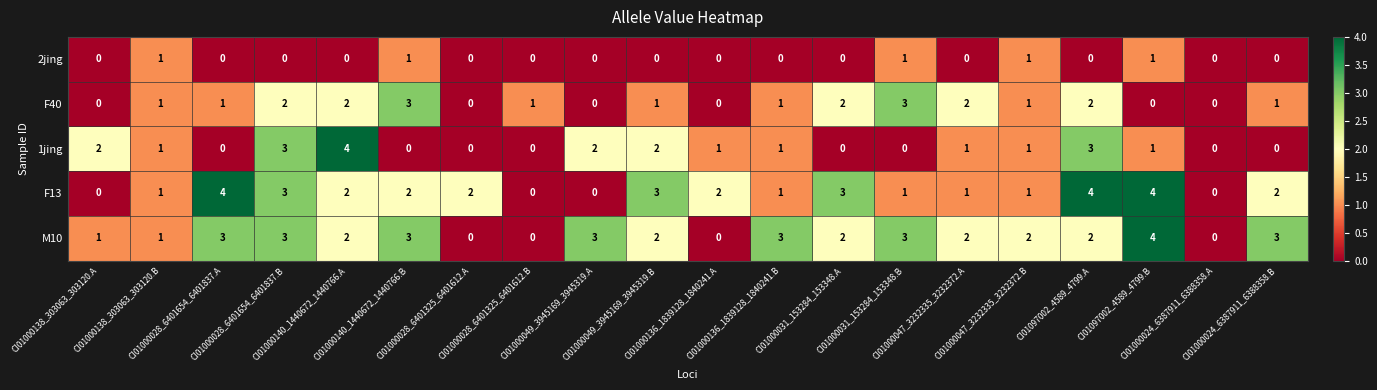

How many F13 values are between 1 and 3?

13